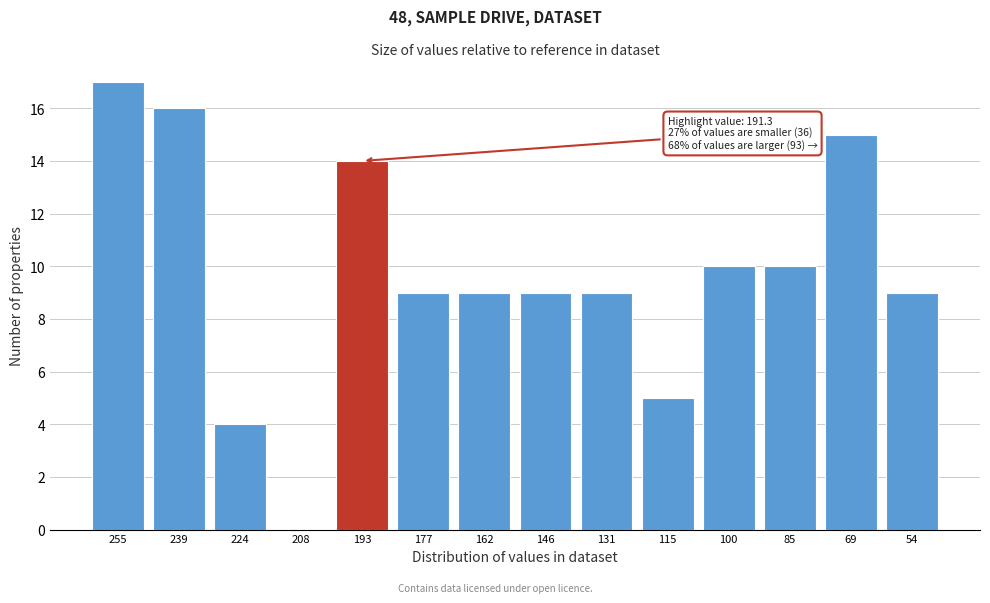

Reading left to right, list all the values displayed in this chart.

255=17	239=16	224=4	208=0	193=14	177=9	162=9	146=9	131=9	115=5	100=10	85=10	69=15	54=9